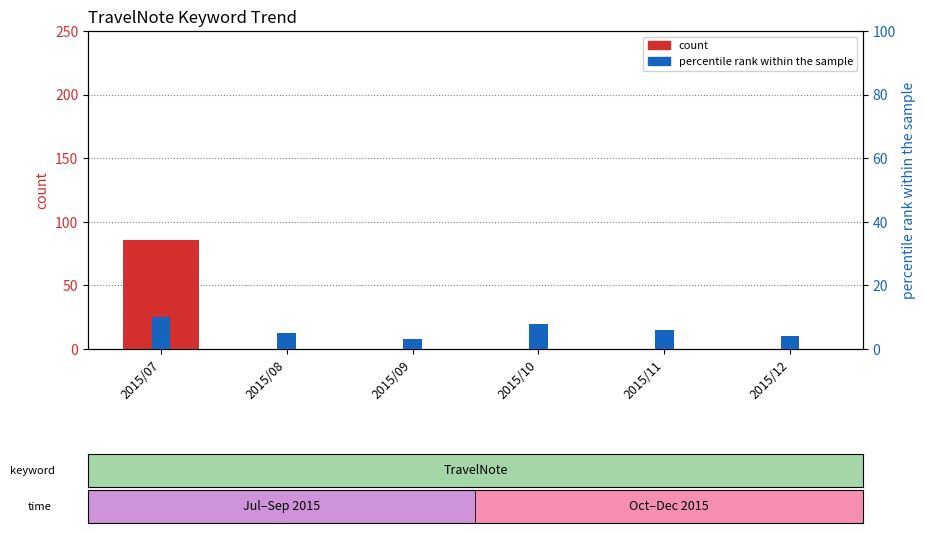

What is the difference between the maximum and minimum values in the percentile rank within the sample series?

7